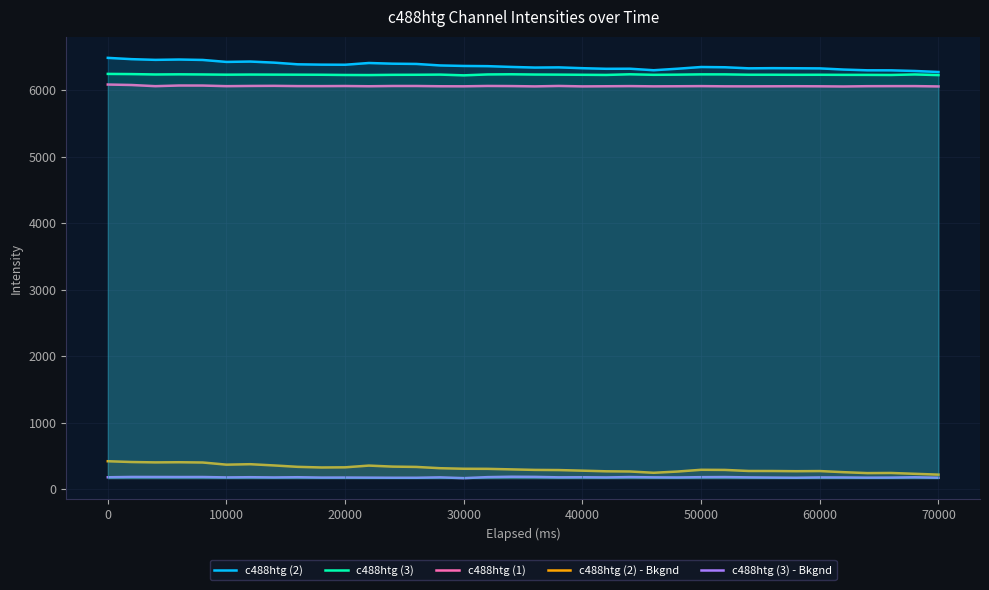

What is the difference between the second highest and minimum values in the c488htg (1) series?

22.2